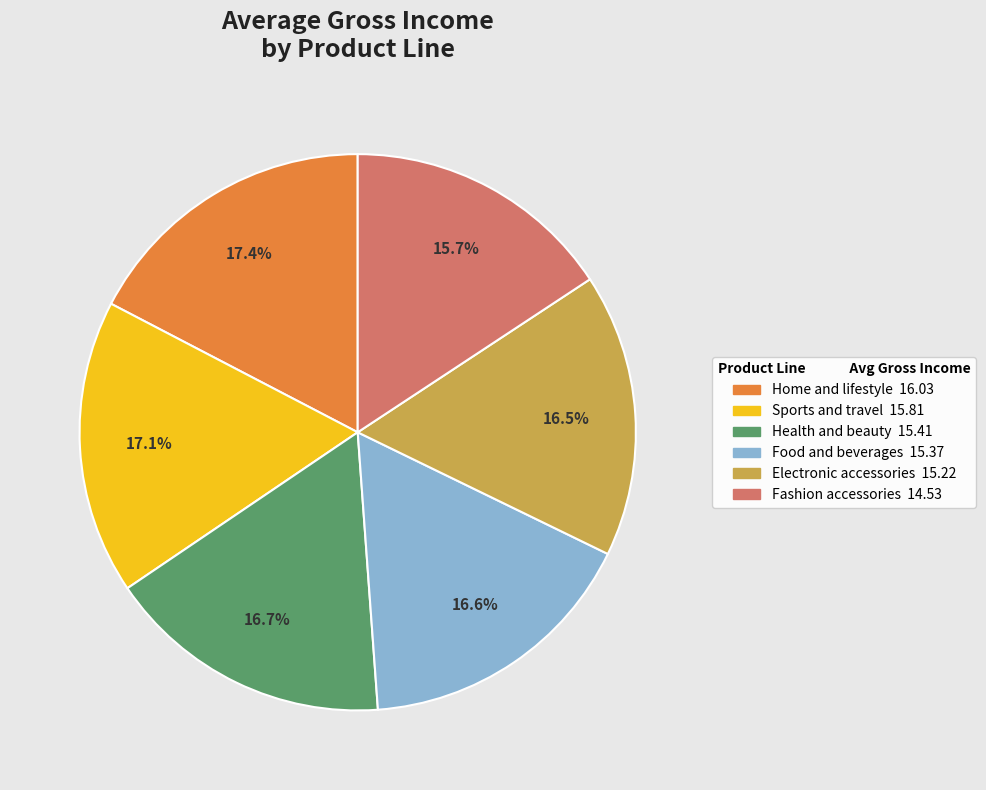

Approximately how many times larger is the value at Sports and travel compared to Electronic accessories?

1.0